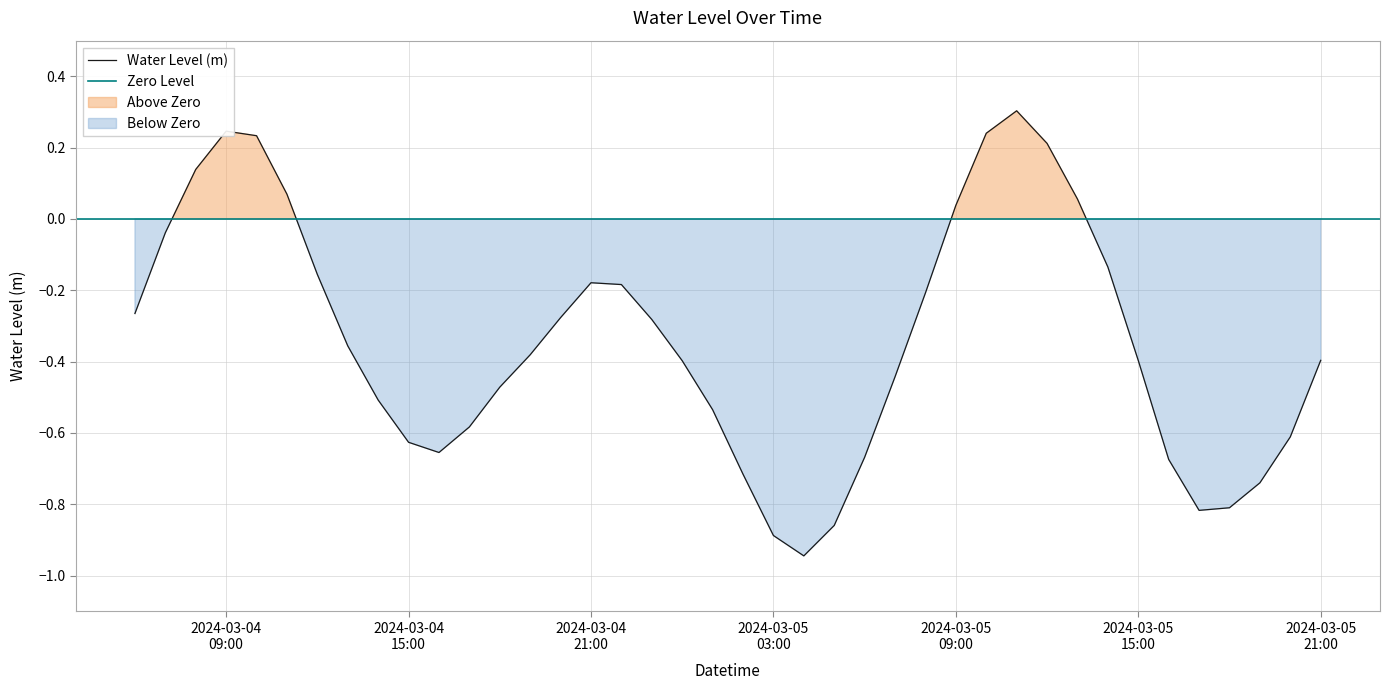

How many values are below zero?

31